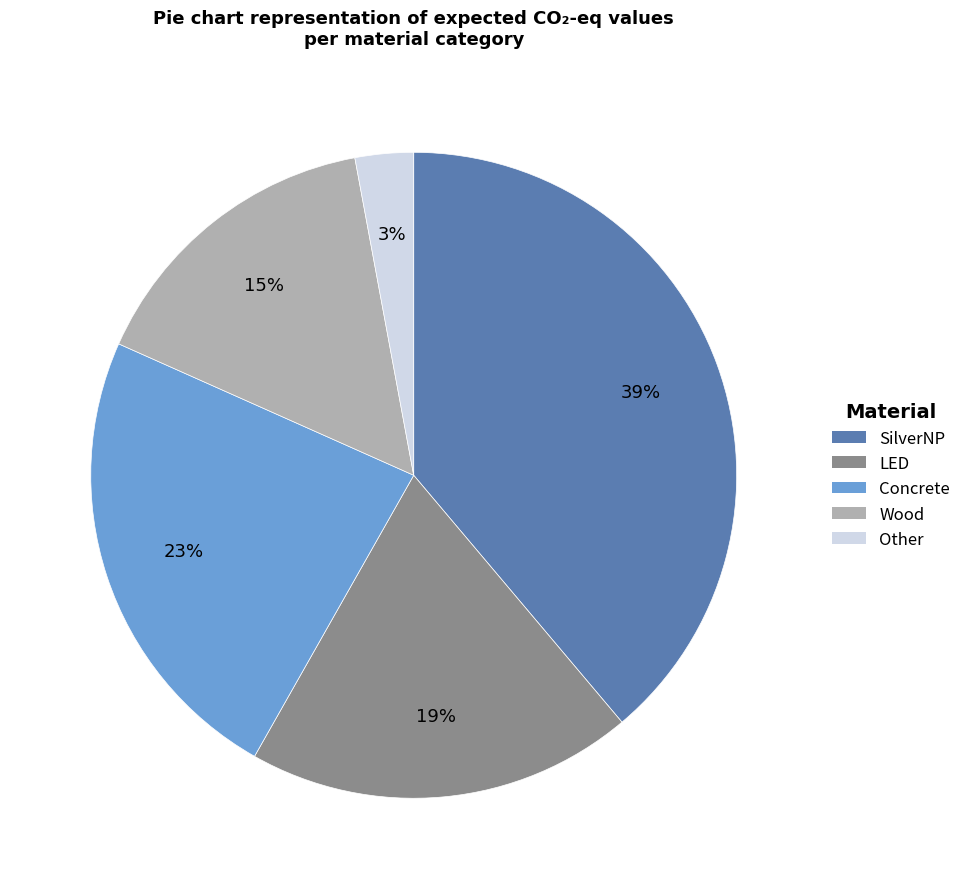

To the nearest percent, what is the difference between the largest and smallest slice percentages?

36%